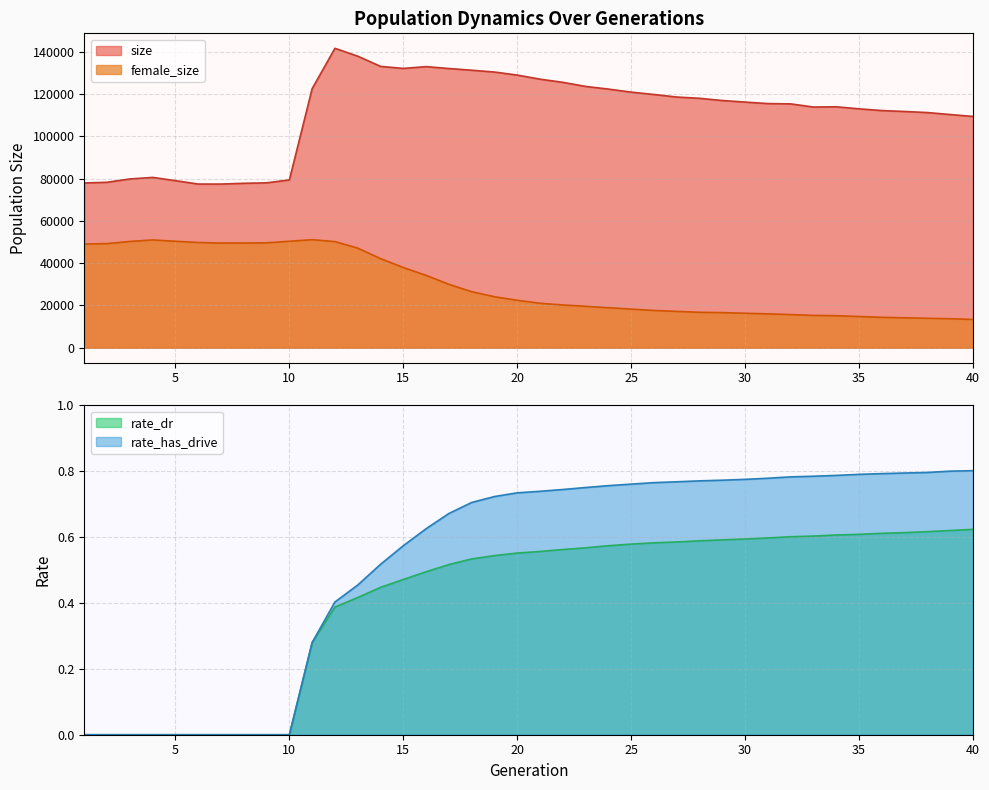

Where is rate_has_drive nearest to the value 0?

1